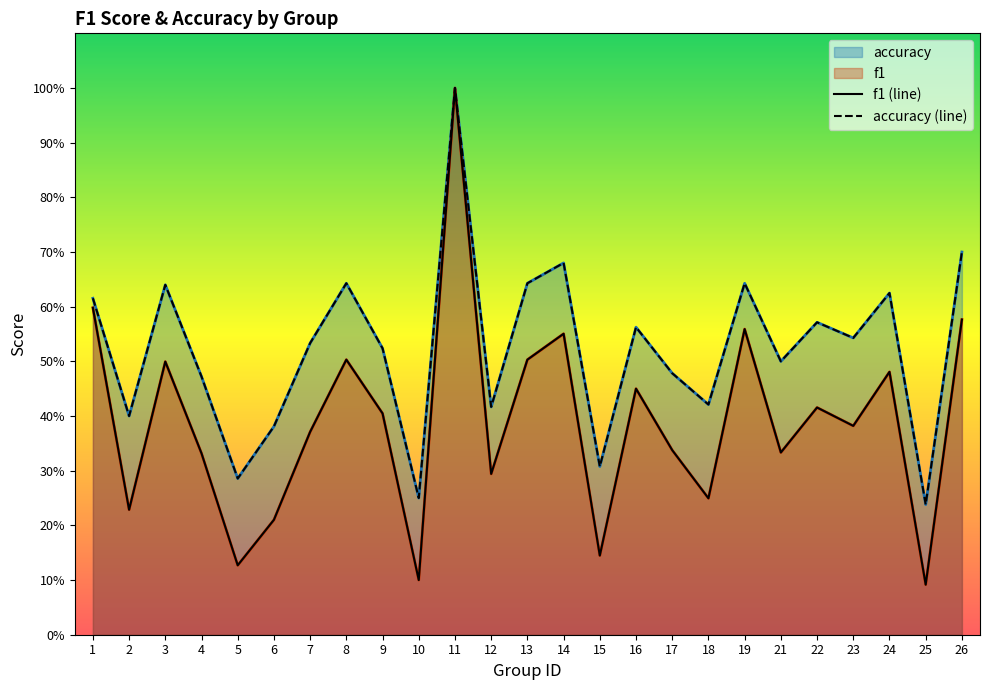

Reading right to left, transcribe all the data shown in this chart.

f1: 0.6	0.1	0.5	0.4	0.4	0.3	0.6	0.2	0.3	0.4	0.1	0.6	0.5	0.3	1.0	0.1	0.4	0.5	0.4	0.2	0.1	0.3	0.5	0.2	0.6
accuracy: 0.7	0.2	0.6	0.5	0.6	0.5	0.6	0.4	0.5	0.6	0.3	0.7	0.6	0.4	1.0	0.2	0.5	0.6	0.5	0.4	0.3	0.5	0.6	0.4	0.6